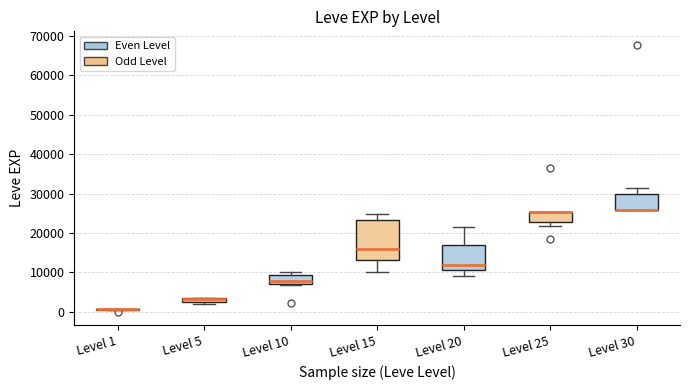

Which box is the tallest, from its lower edge to its upper edge?

Level 15